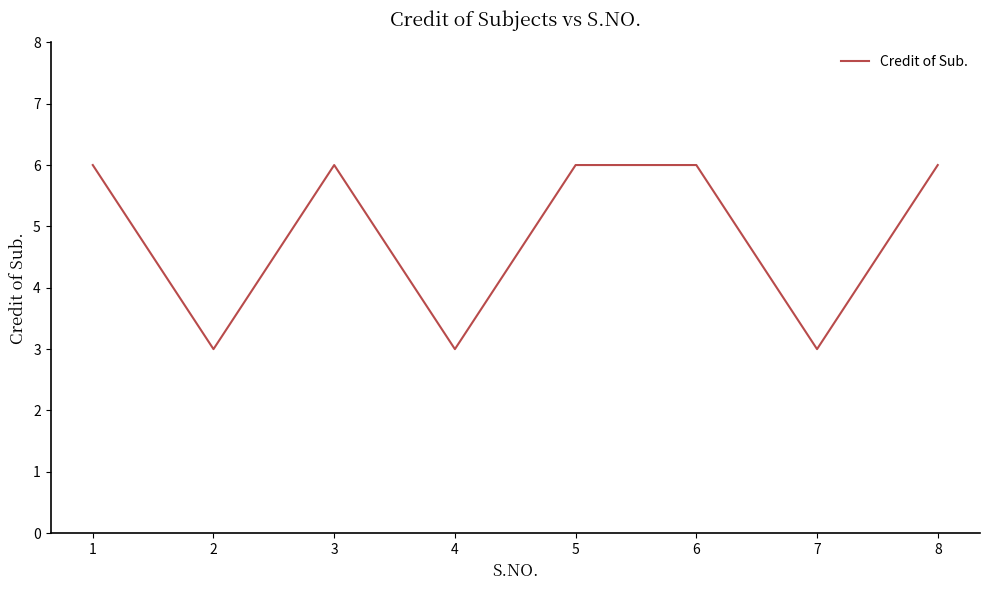

Reading left to right, list all the values displayed in this chart.

1=6	2=3	3=6	4=3	5=6	6=6	7=3	8=6